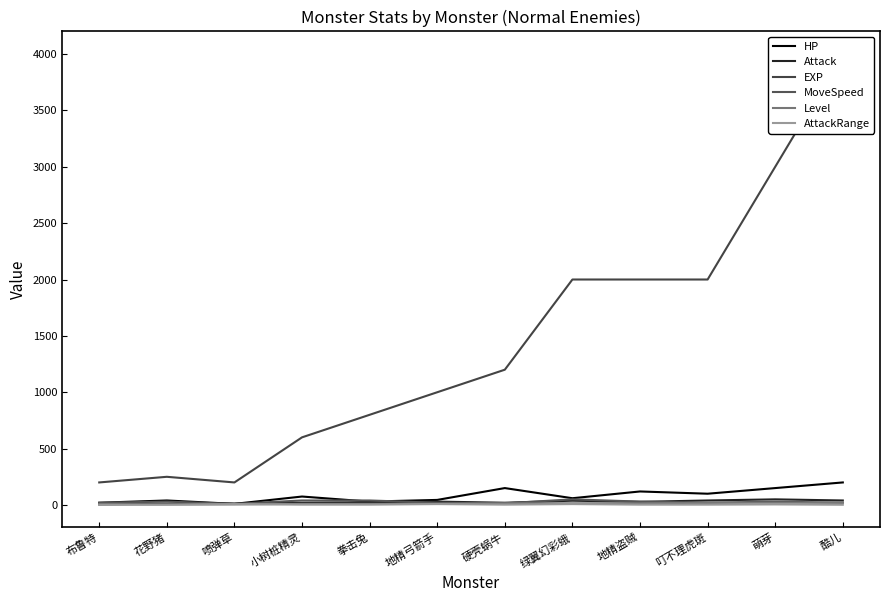

At which label is Level closest to 12?

小树桩精灵